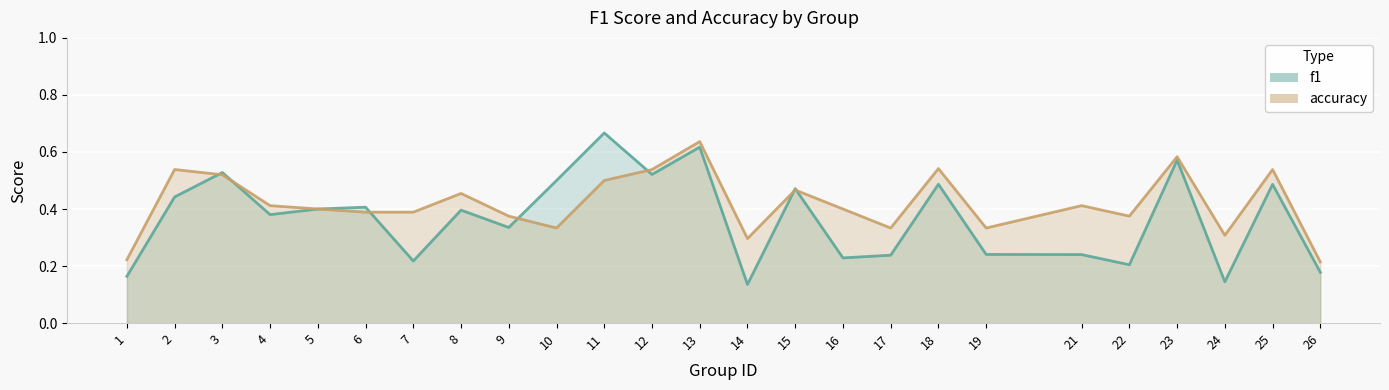

Which has a higher value, 24 or 2?

2